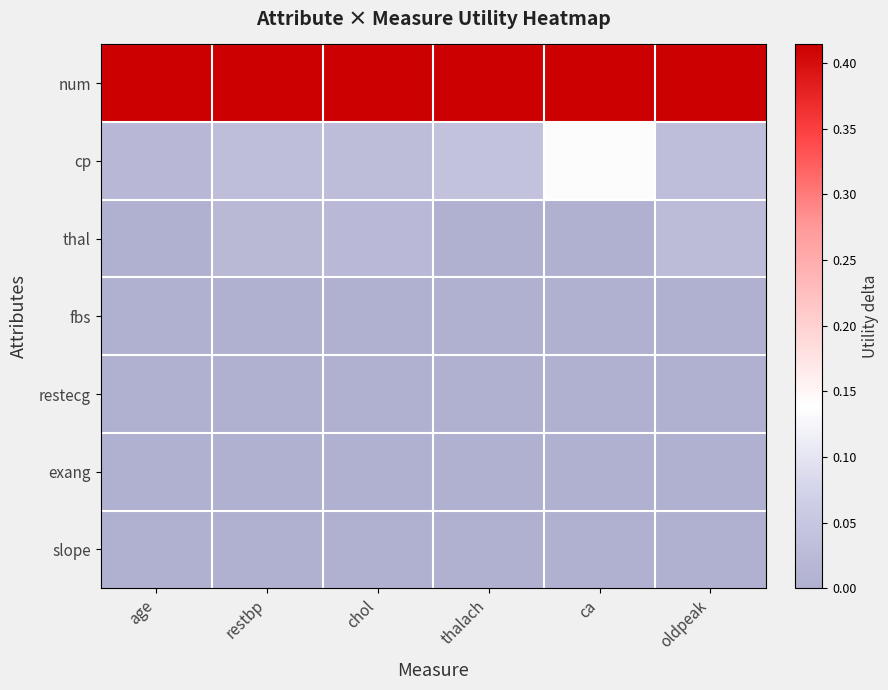

What is the total value across all series at oldpeak?

0.5